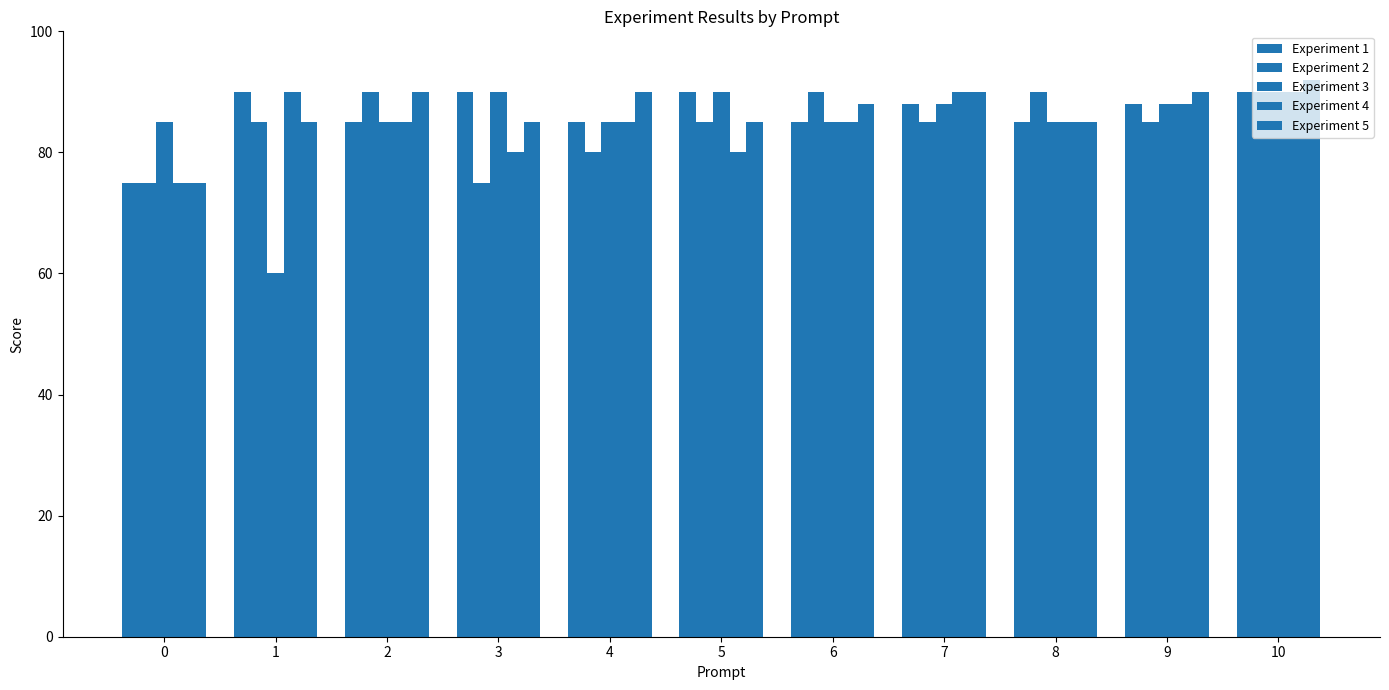

Does the chart contain stacked bars?

No